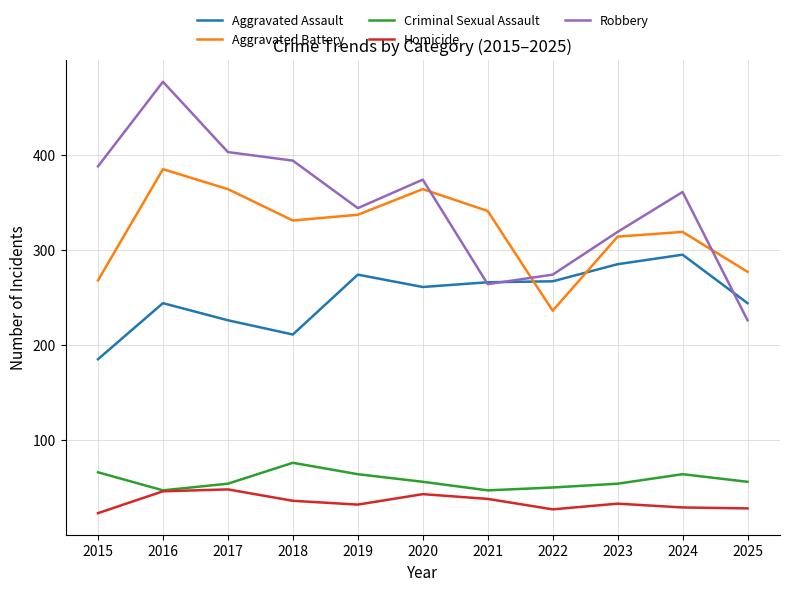

True or false: Aggravated Battery has a value of 319 at 2024.

True